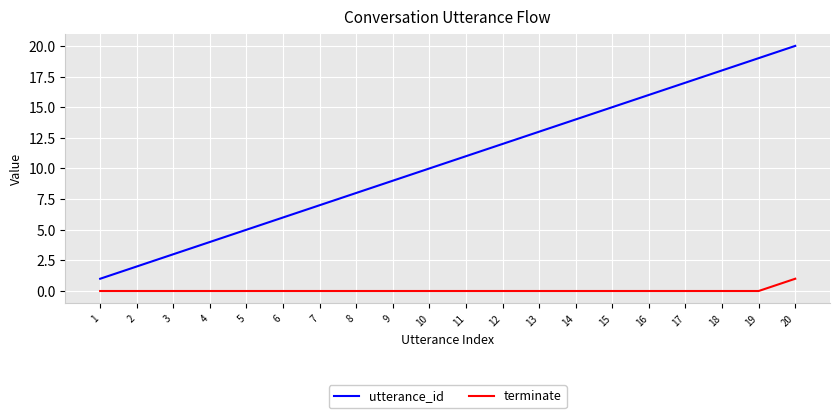

How many distinct data groups are displayed?

2